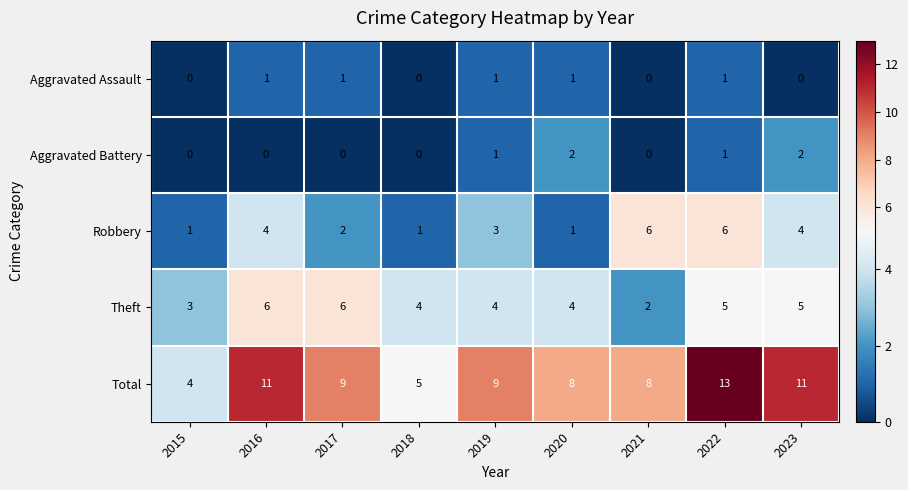

What is the difference between the second highest and minimum values in the Robbery series?

5